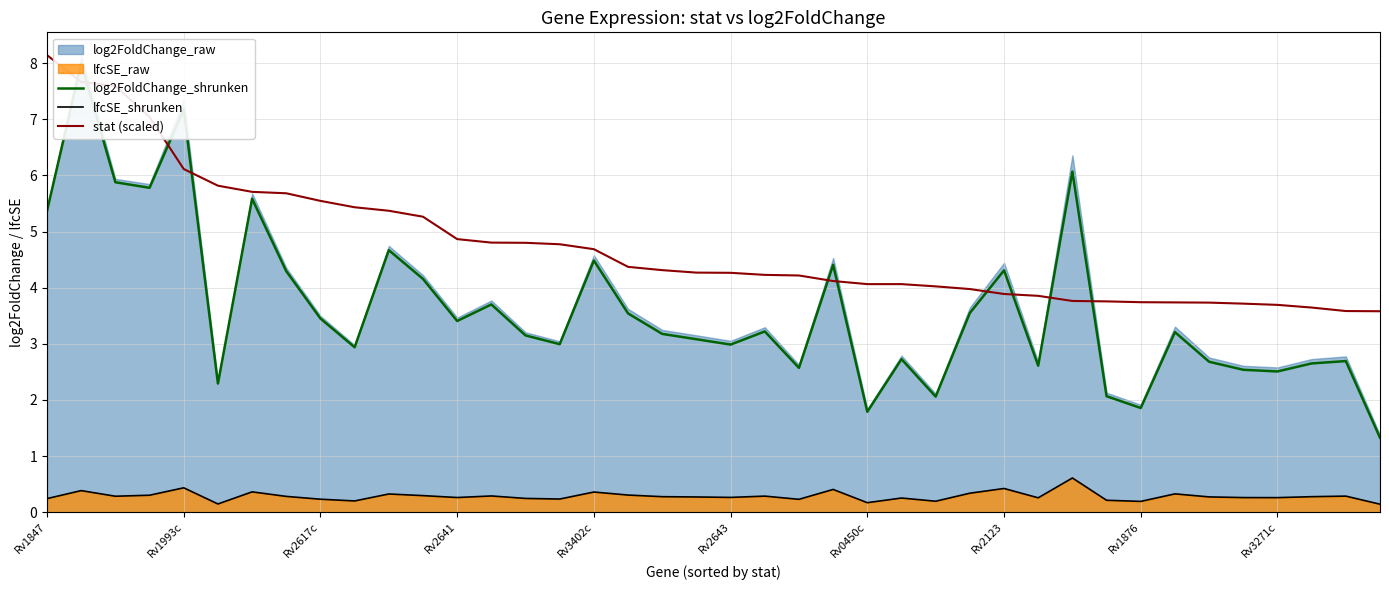

Reading left to right, transcribe all the data shown in this chart.

log2FoldChange_shrunken: 5.4	8.0	5.9	5.8	7.2	2.3	5.6	4.3	3.5	2.9	4.7	4.2	3.4	3.7	3.1	3.0	4.5	3.5	3.2	3.1	3.0	3.2	2.6	4.4	1.8	2.7	2.1	3.5	4.3	2.6	6.1	2.1	1.9	3.2	2.7	2.5	2.5	2.7	2.7	1.3
lfcSE_shrunken: 0.2	0.4	0.3	0.3	0.4	0.1	0.4	0.3	0.2	0.2	0.3	0.3	0.3	0.3	0.2	0.2	0.4	0.3	0.3	0.3	0.3	0.3	0.2	0.4	0.2	0.3	0.2	0.3	0.4	0.3	0.6	0.2	0.2	0.3	0.3	0.3	0.3	0.3	0.3	0.1
stat (scaled): 8.1	7.7	7.6	7.0	6.1	5.8	5.7	5.7	5.5	5.4	5.4	5.3	4.9	4.8	4.8	4.8	4.7	4.4	4.3	4.3	4.3	4.2	4.2	4.1	4.1	4.1	4.0	4.0	3.9	3.9	3.8	3.8	3.7	3.7	3.7	3.7	3.7	3.6	3.6	3.6